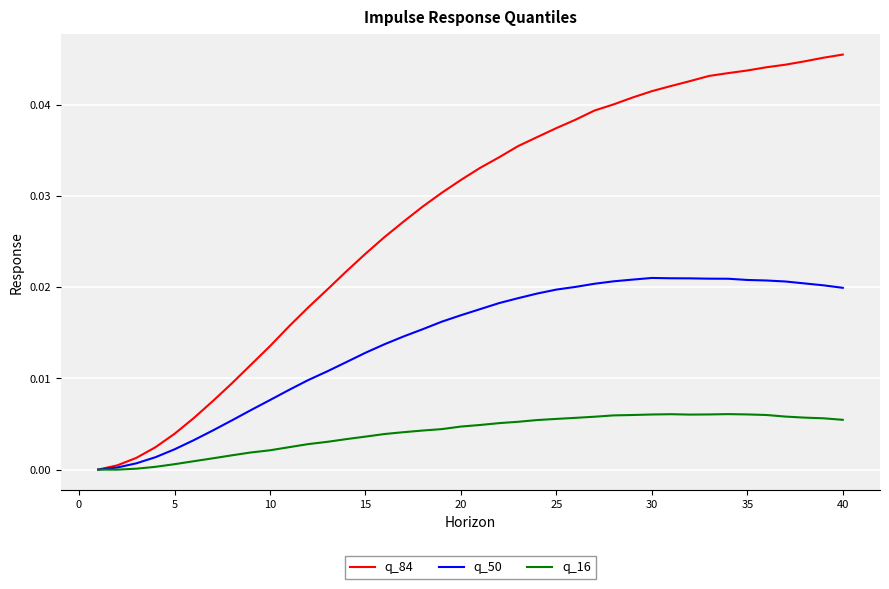

Which series has the largest total across all categories?

q_84